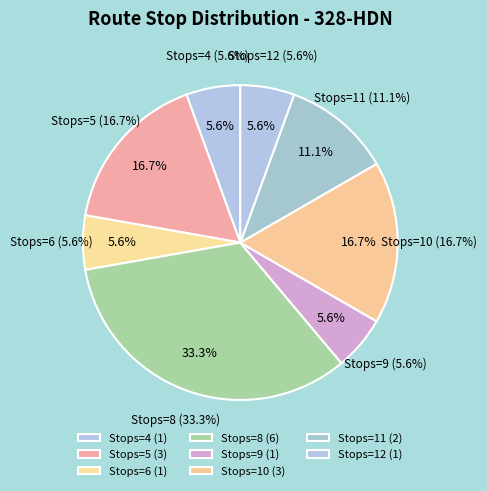

Does any single category account for the majority?

No